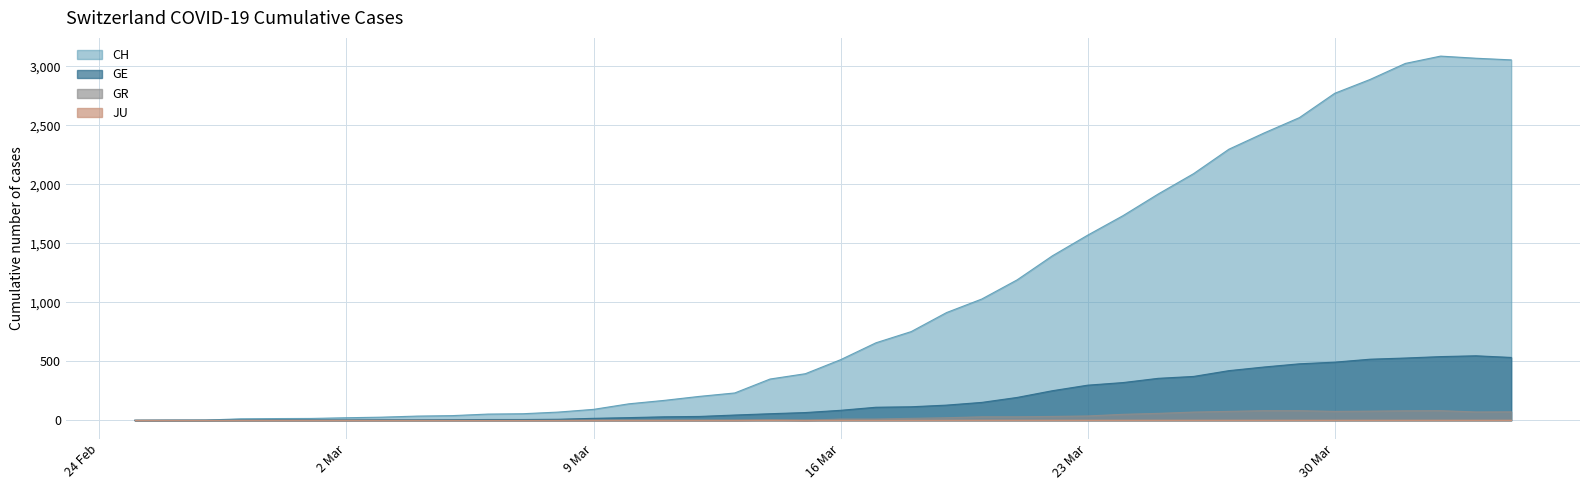

What is the total value across all series at 9 Mar?

110